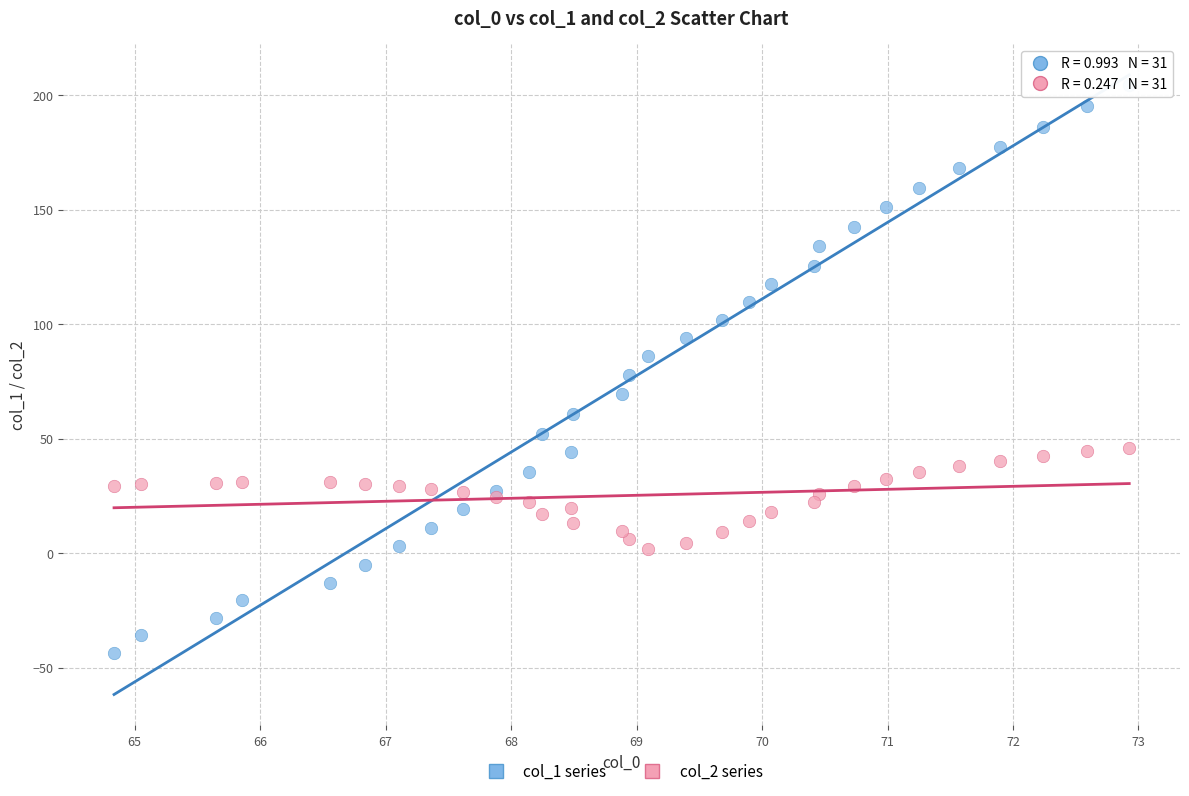

Which series reaches the minimum Y coordinate?

col_1 series